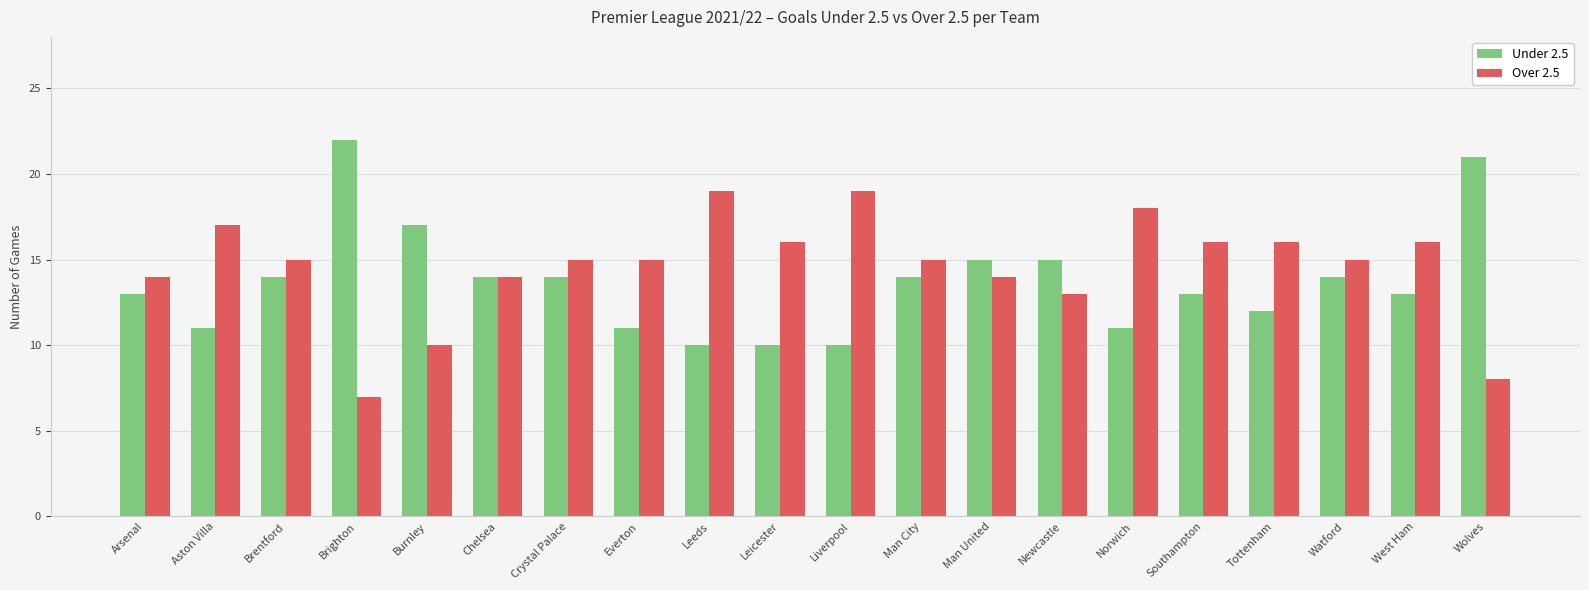

The Under 2.5 series shows 20 at West Ham. True or false?

False